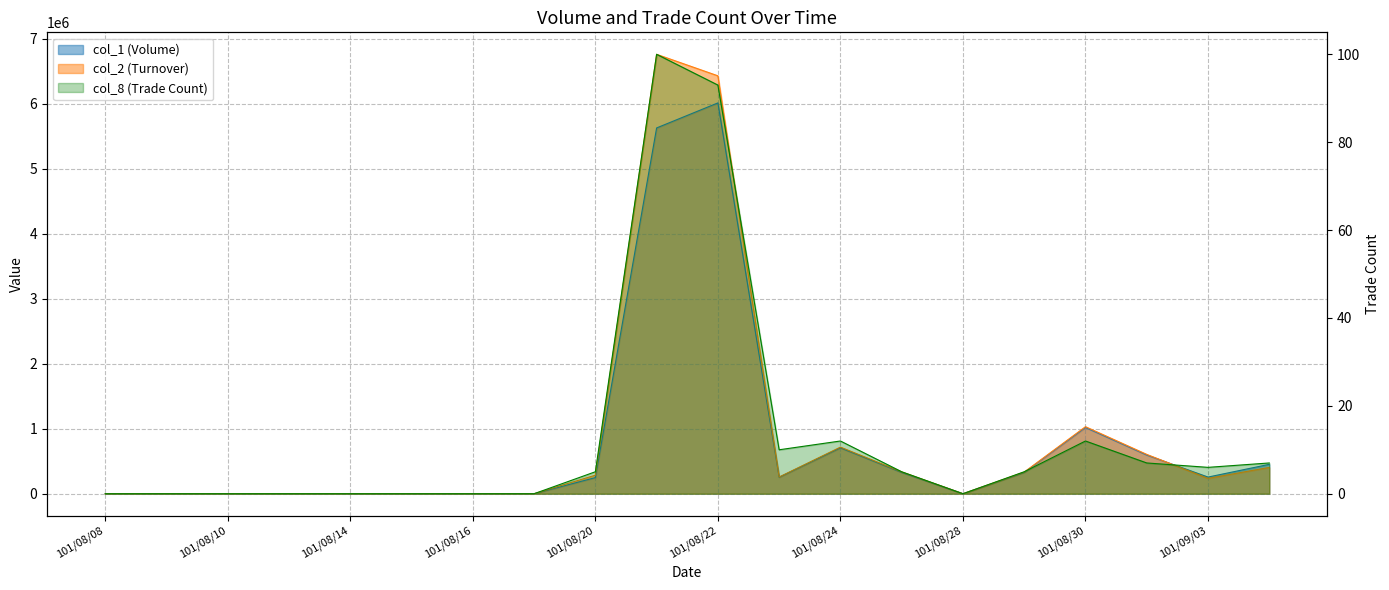

How many values in col_1 are above zero?

11